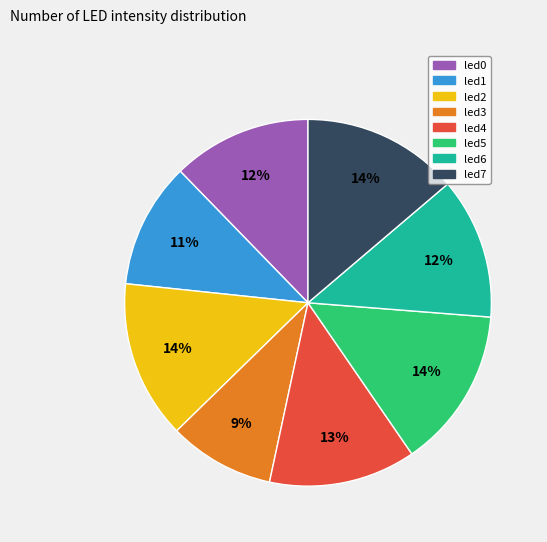

To the nearest percent, what is the difference between the largest and smallest slice percentages?

5%